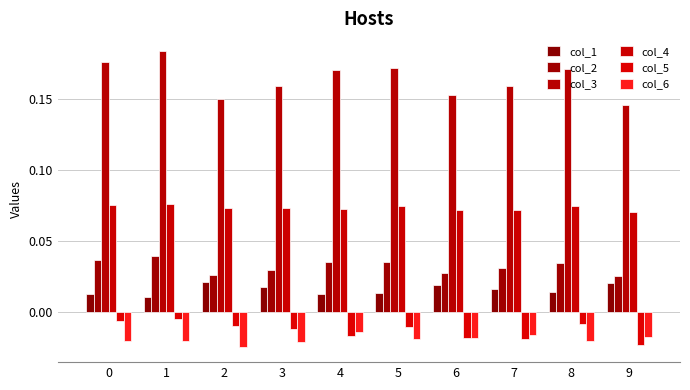

What value does the col_4 series have at 0?

0.1